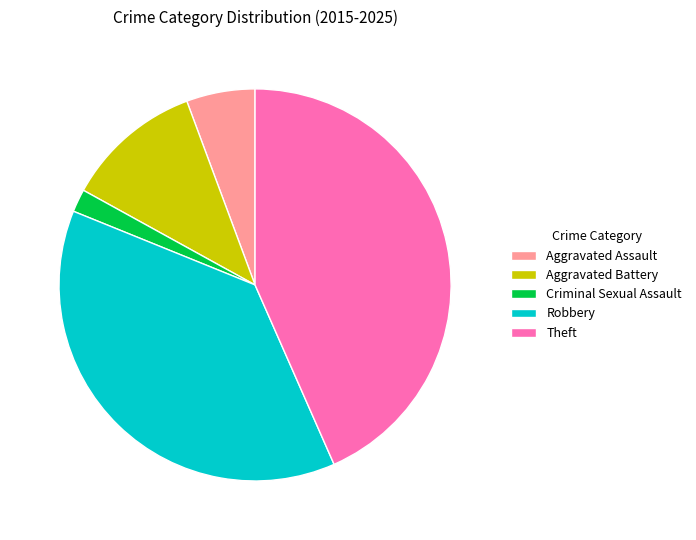

How many segments does this pie chart have?

5